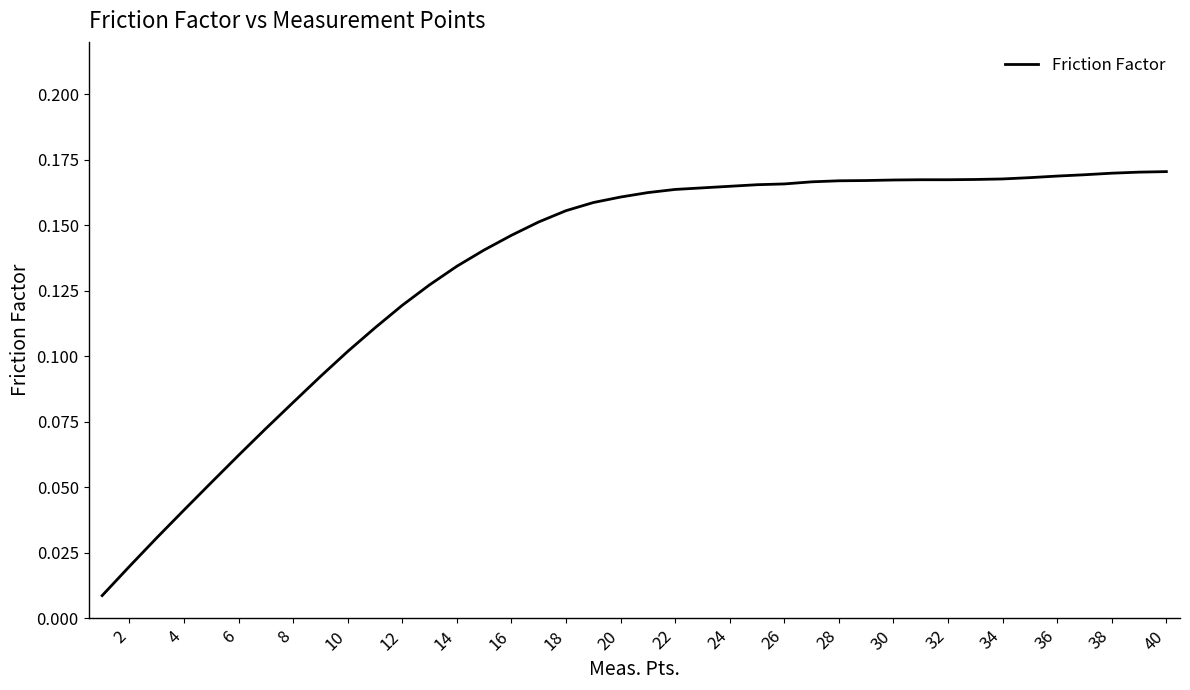

The value at 6 is 0.0. True or false?

False